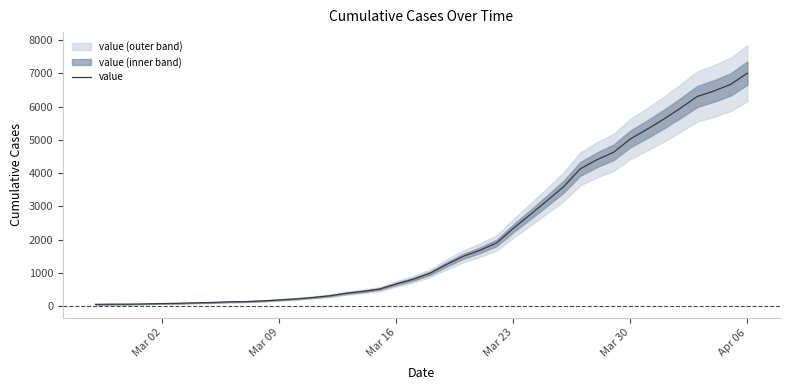

What is the difference between the maximum and second lowest values?

6935